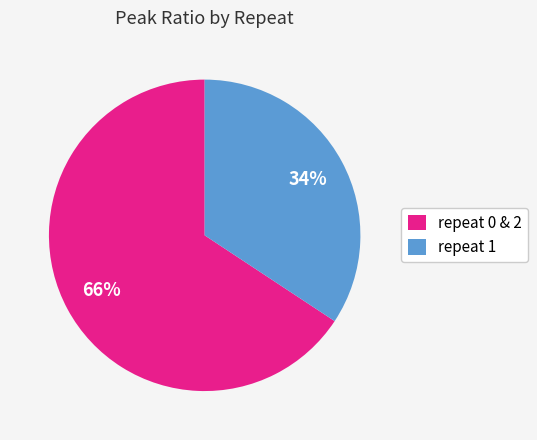

How many slices are in this pie chart?

2